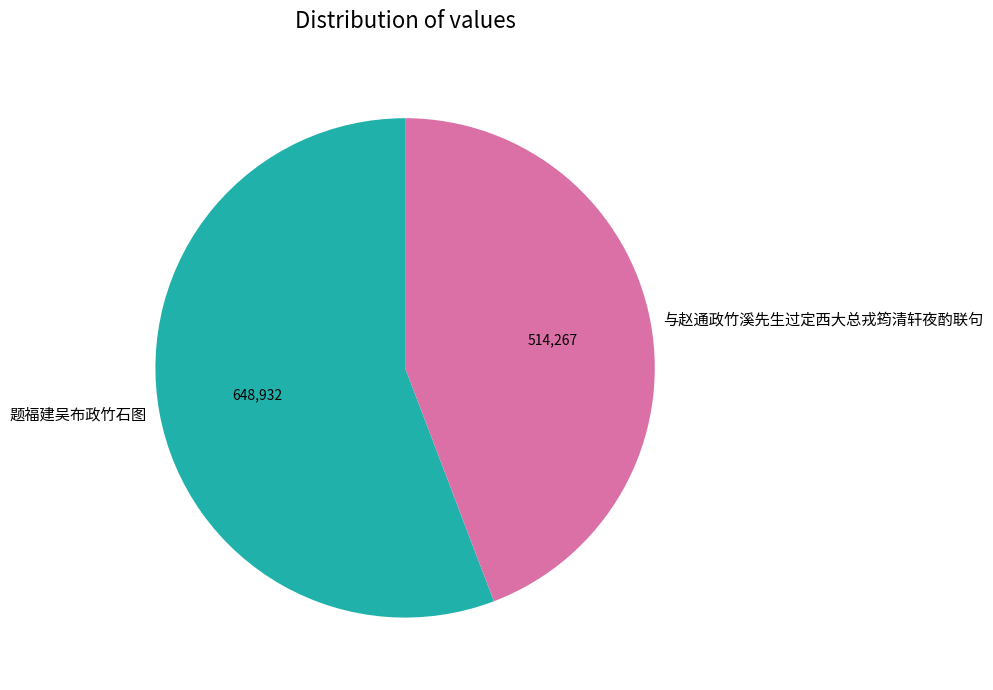

Between 与赵通政竹溪先生过定西大总戎筠清轩夜酌联句 and 题福建吴布政竹石图, which is larger?

题福建吴布政竹石图